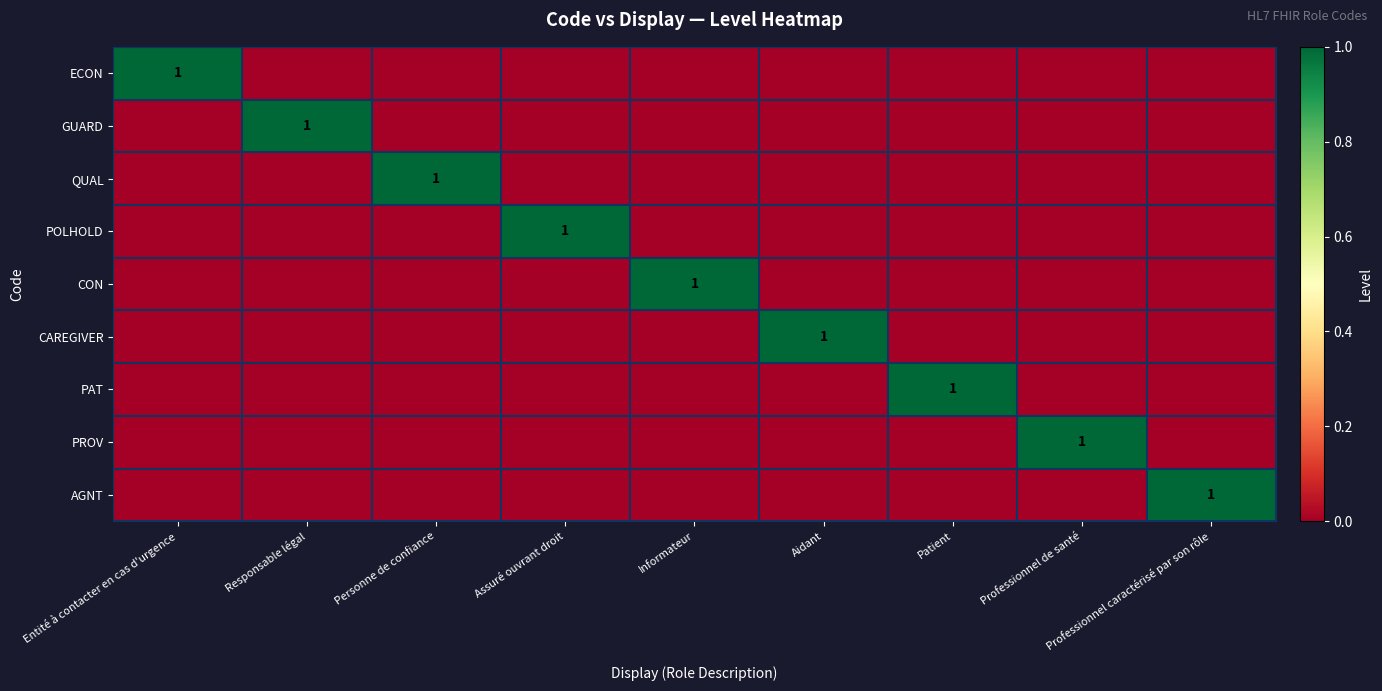

Which has a higher value, Assuré ouvrant droit or Aidant?

Assuré ouvrant droit